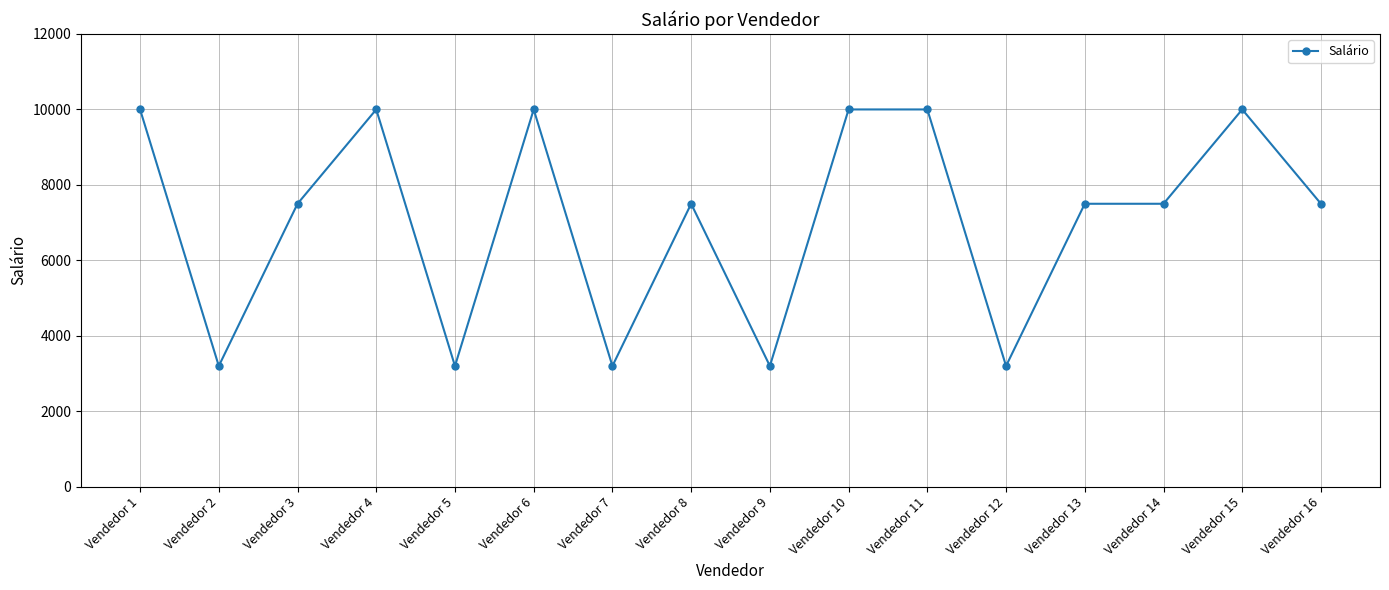

Reading right to left, transcribe all the data shown in this chart.

Vendedor 16=7500	Vendedor 15=10000	Vendedor 14=7500	Vendedor 13=7500	Vendedor 12=3200	Vendedor 11=10000	Vendedor 10=10000	Vendedor 9=3200	Vendedor 8=7500	Vendedor 7=3200	Vendedor 6=10000	Vendedor 5=3200	Vendedor 4=10000	Vendedor 3=7500	Vendedor 2=3200	Vendedor 1=10000